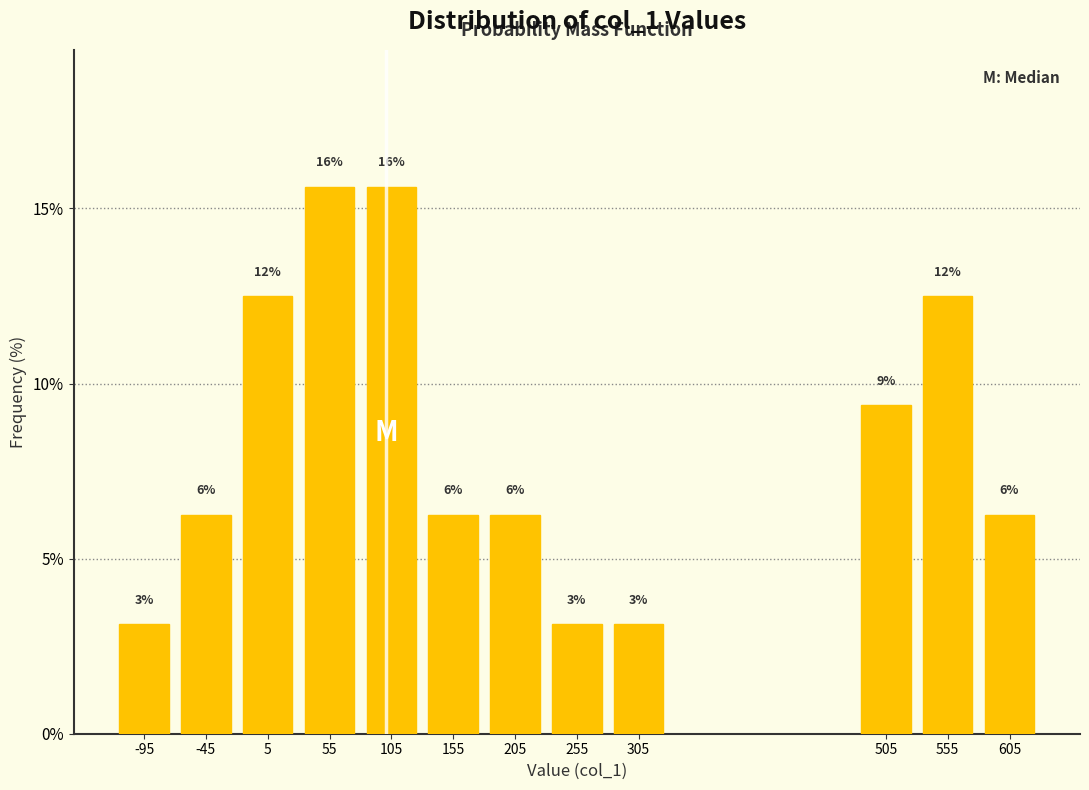

How many bars are there in total?

12